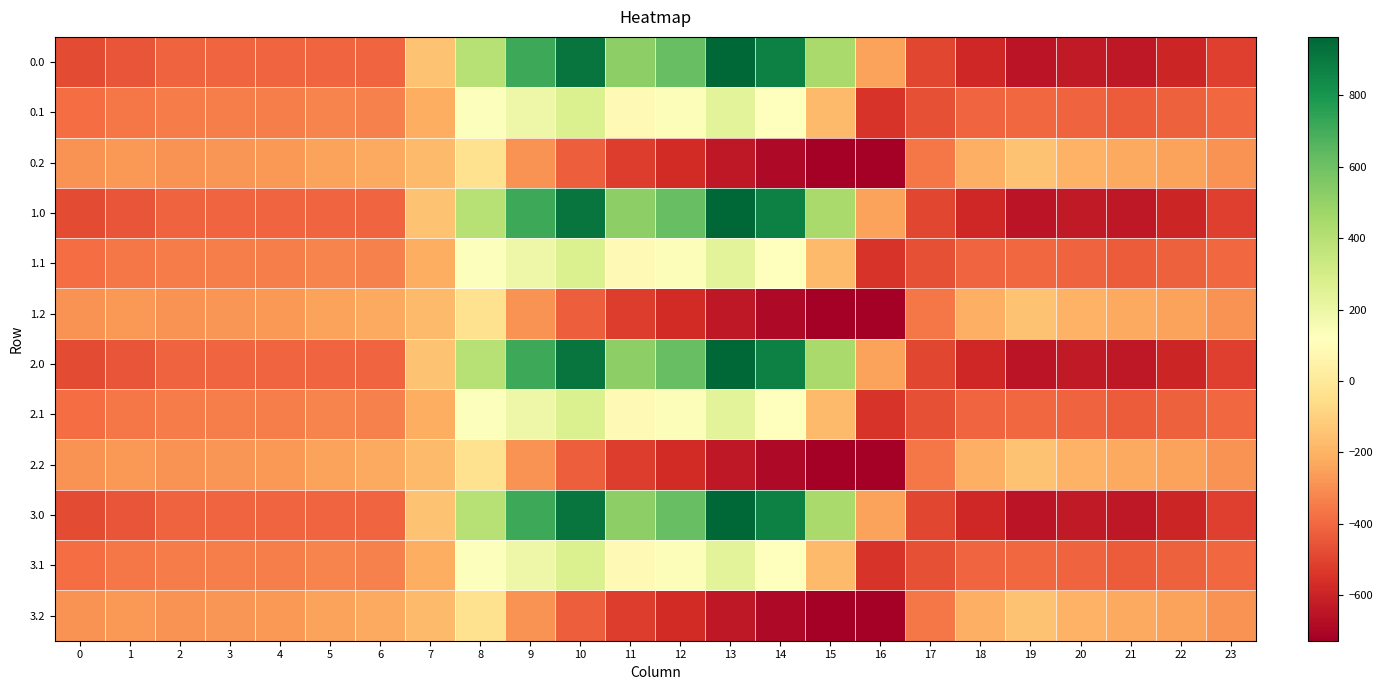

Reading right to left, transcribe all the data shown in this chart.

0.0: 23=-511.3	22=-592.3	21=-638.4	20=-629.9	19=-649.2	18=-586.7	17=-494.8	16=-250.9	15=443.0	14=870.3	13=962.7	12=619.4	11=516.0	10=916.2	9=716.9	8=395.3	7=-150.1	6=-408.0	5=-403.8	4=-404.9	3=-404.4	2=-410.3	1=-449.5	0=-482.0
0.1: 23=-399.4	22=-419.9	21=-432.4	20=-414.5	19=-400.2	18=-405.4	17=-466.6	16=-547.3	15=-173.1	14=113.7	13=241.5	12=134.6	11=87.0	10=274.1	9=191.1	8=125.2	7=-217.1	6=-332.2	5=-325.7	4=-339.6	3=-342.7	2=-347.9	1=-361.1	0=-384.6
0.2: 23=-287.5	22=-247.4	21=-226.4	20=-199.2	19=-151.0	18=-210.0	17=-362.4	16=-726.6	15=-725.8	14=-687.4	13=-640.4	12=-571.2	11=-520.6	10=-423.5	9=-288.5	8=-35.3	7=-176.6	6=-228.8	5=-245.0	4=-274.4	3=-281.0	2=-285.5	1=-272.7	0=-287.1
1.0: 23=-511.3	22=-592.3	21=-638.4	20=-629.9	19=-649.2	18=-586.7	17=-494.8	16=-250.9	15=443.0	14=870.3	13=962.7	12=619.4	11=516.0	10=916.2	9=716.9	8=395.3	7=-150.1	6=-408.0	5=-403.8	4=-404.9	3=-404.4	2=-410.3	1=-449.5	0=-482.0
1.1: 23=-399.4	22=-419.9	21=-432.4	20=-414.5	19=-400.2	18=-405.4	17=-466.6	16=-547.3	15=-173.1	14=113.7	13=241.5	12=134.6	11=87.0	10=274.1	9=191.1	8=125.2	7=-217.1	6=-332.2	5=-325.7	4=-339.6	3=-342.7	2=-347.9	1=-361.1	0=-384.6
1.2: 23=-287.5	22=-247.4	21=-226.4	20=-199.2	19=-151.0	18=-210.0	17=-362.4	16=-726.6	15=-725.8	14=-687.4	13=-640.4	12=-571.2	11=-520.6	10=-423.5	9=-288.5	8=-35.3	7=-176.6	6=-228.8	5=-245.0	4=-274.4	3=-281.0	2=-285.5	1=-272.7	0=-287.1
2.0: 23=-511.3	22=-592.3	21=-638.4	20=-629.9	19=-649.2	18=-586.7	17=-494.8	16=-250.9	15=443.0	14=870.3	13=962.7	12=619.4	11=516.0	10=916.2	9=716.9	8=395.3	7=-150.1	6=-408.0	5=-403.8	4=-404.9	3=-404.4	2=-410.3	1=-449.5	0=-482.0
2.1: 23=-399.4	22=-419.9	21=-432.4	20=-414.5	19=-400.2	18=-405.4	17=-466.6	16=-547.3	15=-173.1	14=113.7	13=241.5	12=134.6	11=87.0	10=274.1	9=191.1	8=125.2	7=-217.1	6=-332.2	5=-325.7	4=-339.6	3=-342.7	2=-347.9	1=-361.1	0=-384.6
2.2: 23=-287.5	22=-247.4	21=-226.4	20=-199.2	19=-151.0	18=-210.0	17=-362.4	16=-726.6	15=-725.8	14=-687.4	13=-640.4	12=-571.2	11=-520.6	10=-423.5	9=-288.5	8=-35.3	7=-176.6	6=-228.8	5=-245.0	4=-274.4	3=-281.0	2=-285.5	1=-272.7	0=-287.1
3.0: 23=-511.3	22=-592.3	21=-638.4	20=-629.9	19=-649.2	18=-586.7	17=-494.8	16=-250.9	15=443.0	14=870.3	13=962.7	12=619.4	11=516.0	10=916.2	9=716.9	8=395.3	7=-150.1	6=-408.0	5=-403.8	4=-404.9	3=-404.4	2=-410.3	1=-449.5	0=-482.0
3.1: 23=-399.4	22=-419.9	21=-432.4	20=-414.5	19=-400.2	18=-405.4	17=-466.6	16=-547.3	15=-173.1	14=113.7	13=241.5	12=134.6	11=87.0	10=274.1	9=191.1	8=125.2	7=-217.1	6=-332.2	5=-325.7	4=-339.6	3=-342.7	2=-347.9	1=-361.1	0=-384.6
3.2: 23=-287.5	22=-247.4	21=-226.4	20=-199.2	19=-151.0	18=-210.0	17=-362.4	16=-726.6	15=-725.8	14=-687.4	13=-640.4	12=-571.2	11=-520.6	10=-423.5	9=-288.5	8=-35.3	7=-176.6	6=-228.8	5=-245.0	4=-274.4	3=-281.0	2=-285.5	1=-272.7	0=-287.1